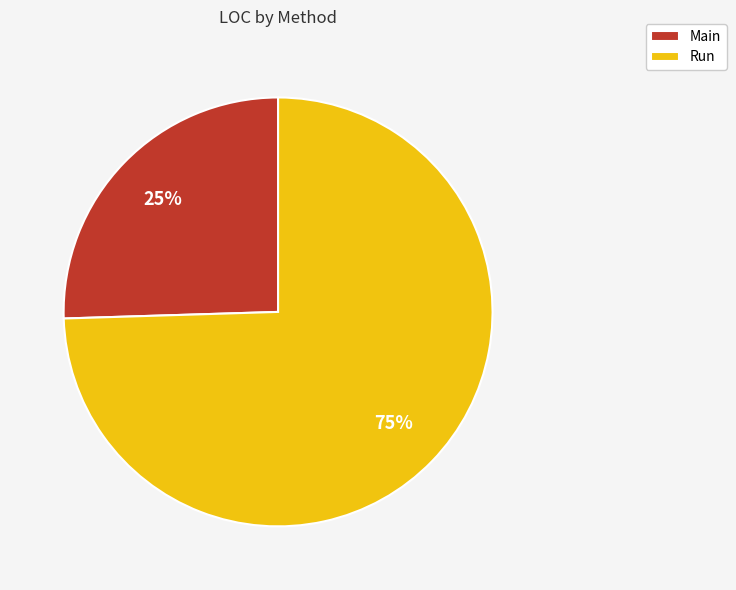

What is the smallest slice in the pie chart?

Main